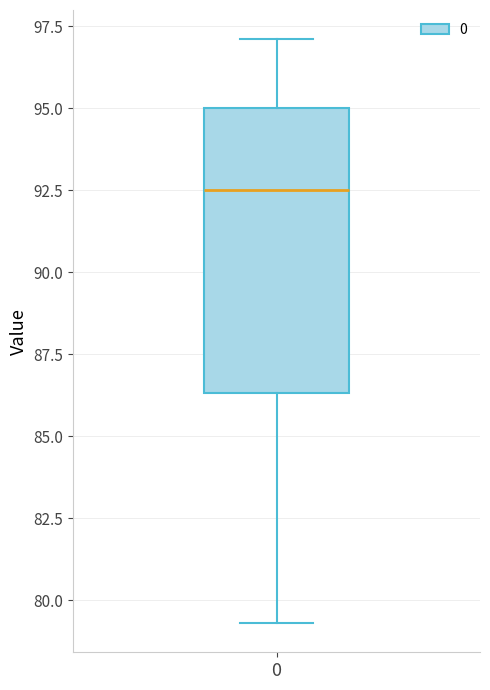

Read this box plot against the y-axis: the position of the median line, the range covered by the box, and the ends of both whiskers. The values are not printed on the chart, so give them approximately, as read against the axis.

median 92.5, box 86.5 to 95.0, whiskers 79.5 to 97.0